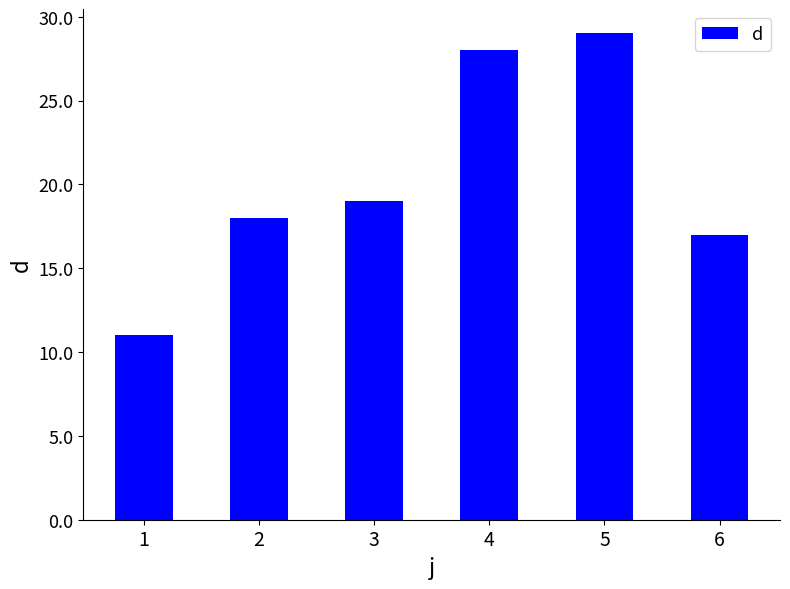

Does the chart contain stacked bars?

No